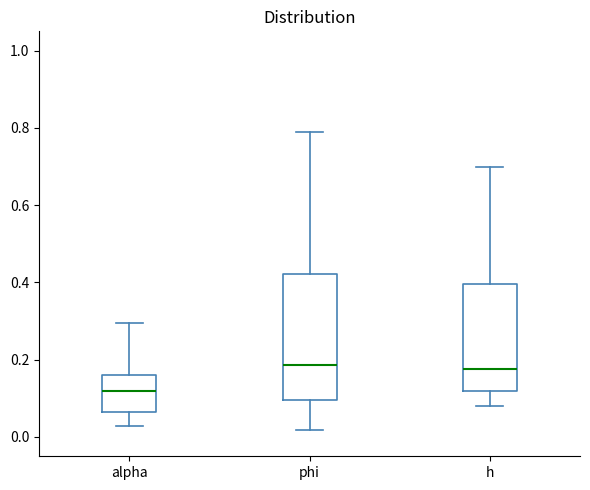

Reading left to right, transcribe this box plot: for each box, give where its median line is, the range the box spans, and where its two whiskers end, as read against the y-axis. The values are not printed on the chart, so give them approximately, as read against the axis.

alpha: median 0.12, box 0.06 to 0.16, whiskers 0.02 to 0.30
phi: median 0.18, box 0.10 to 0.42, whiskers 0.02 to 0.78
h: median 0.18, box 0.12 to 0.40, whiskers 0.08 to 0.70